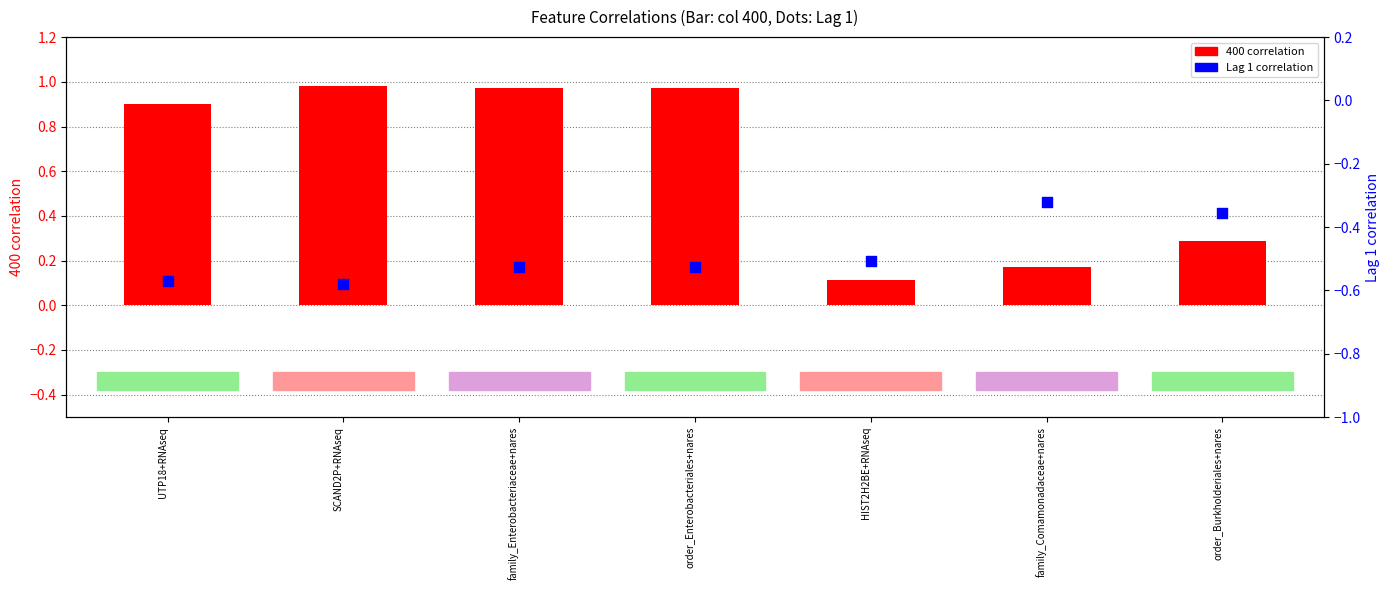

What is the total value across all series at family_Comamonadaceae+nares?

-0.1